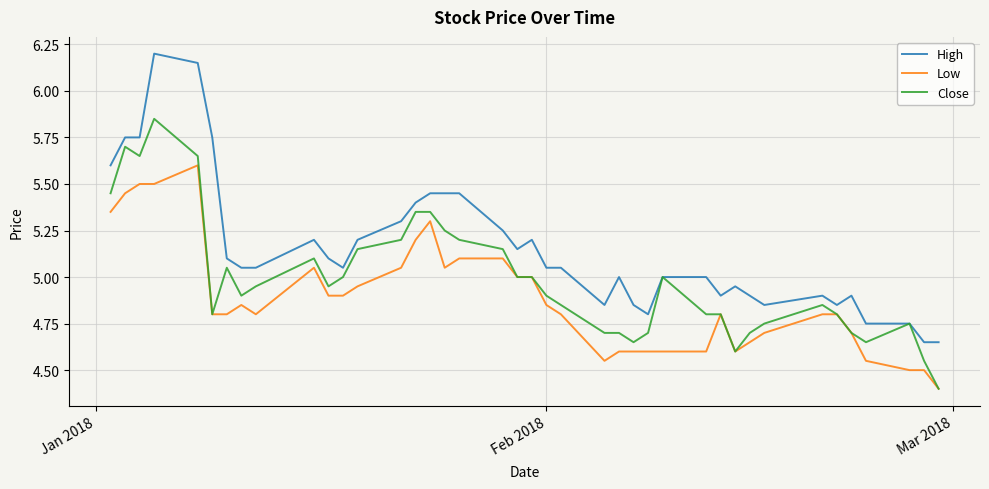

List the series in order of their peak value, highest first.

High, Close, Low